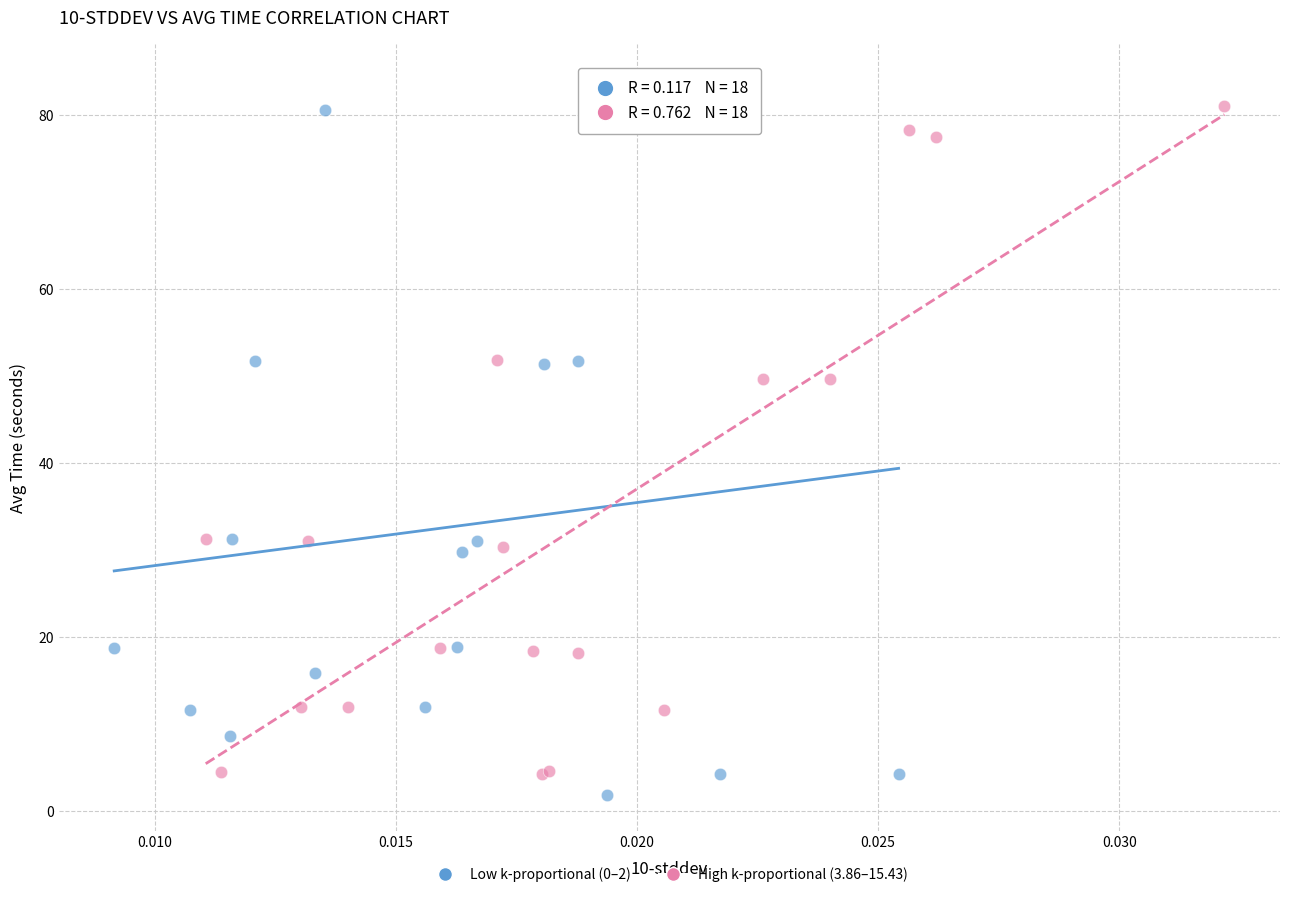

Which series has the widest spread of Y values?

Low k-proportional (0–2)